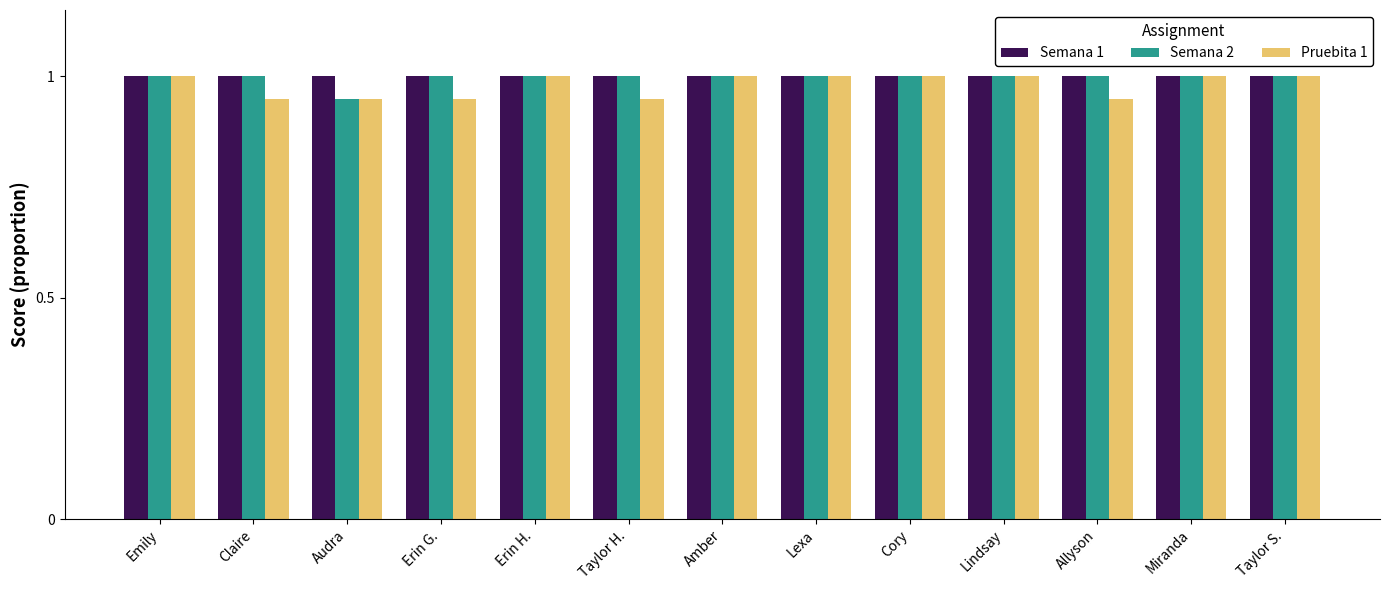

What is the total value across all series at Emily?

3.0